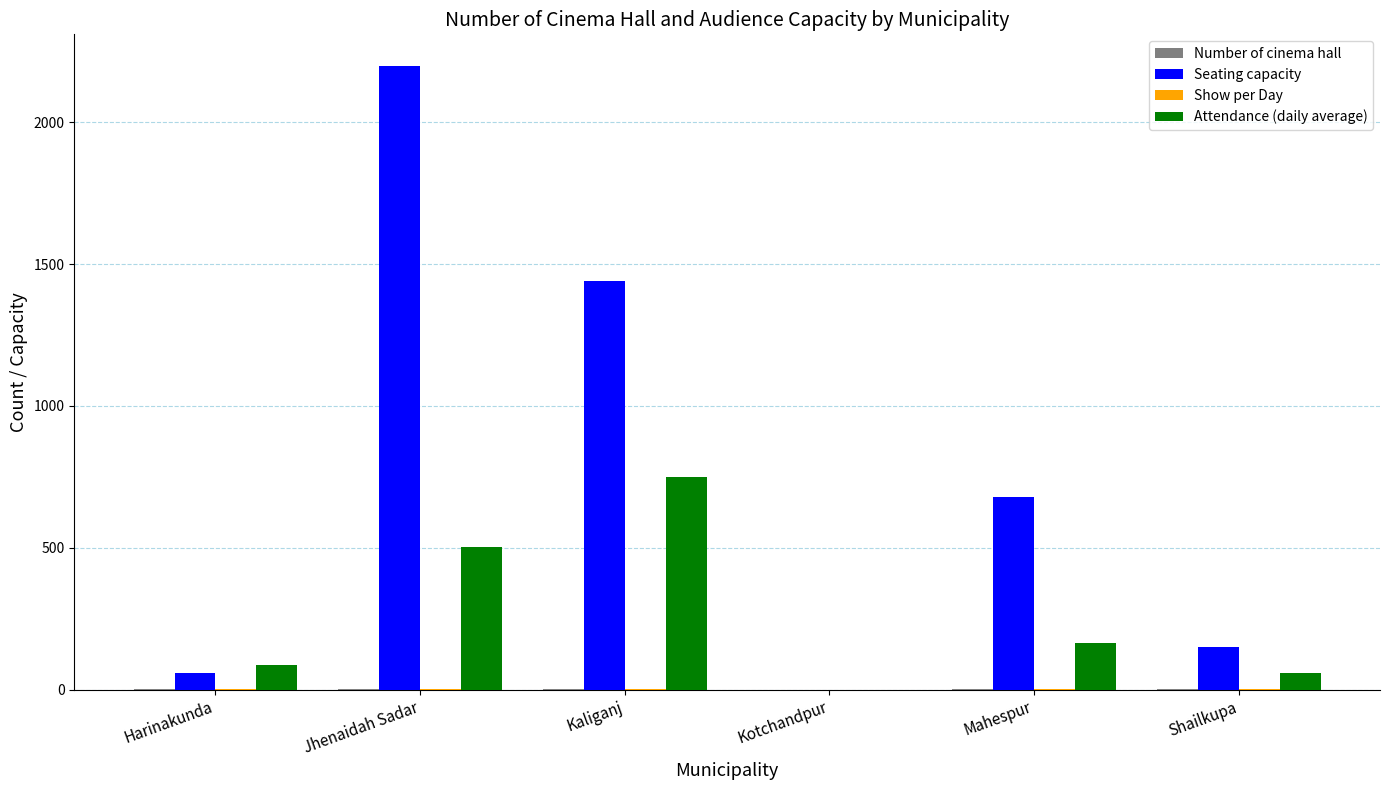

What is the greatest value displayed?

2200